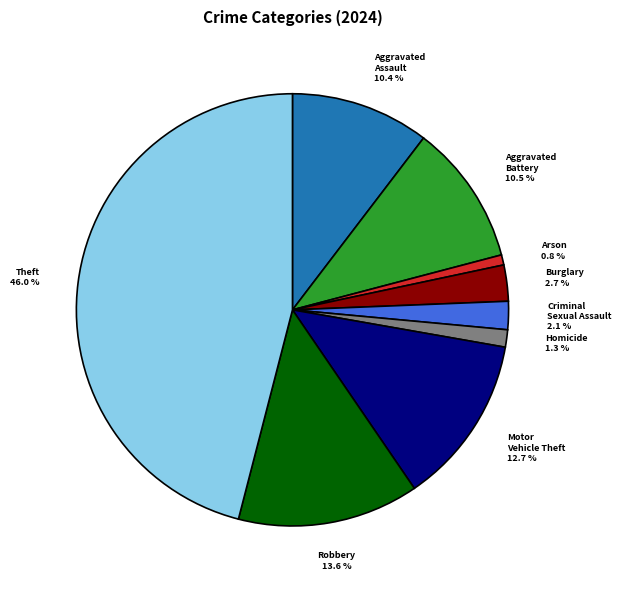

How many slices are in this pie chart?

9